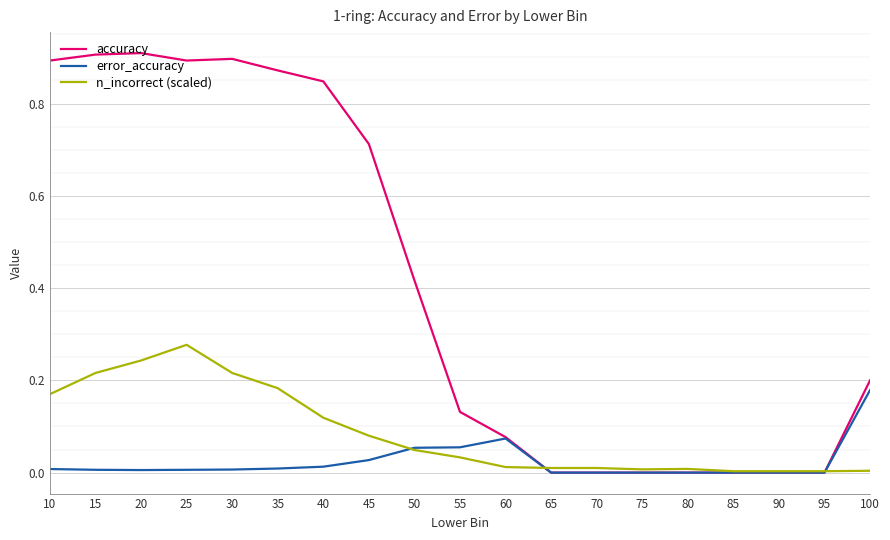

Which series has the widest spread of values?

accuracy